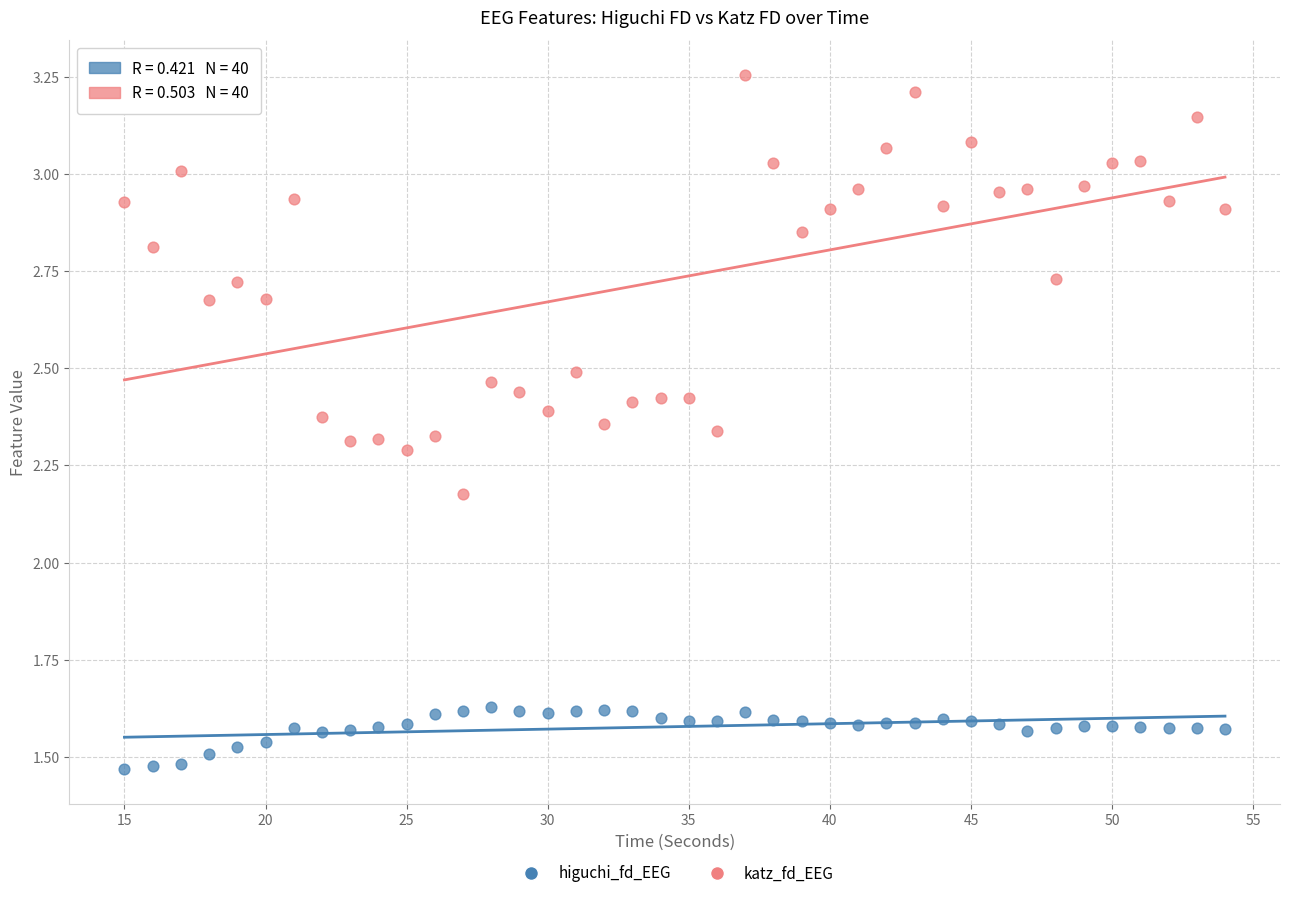

Which series contains the lowest Y value?

higuchi_fd_EEG